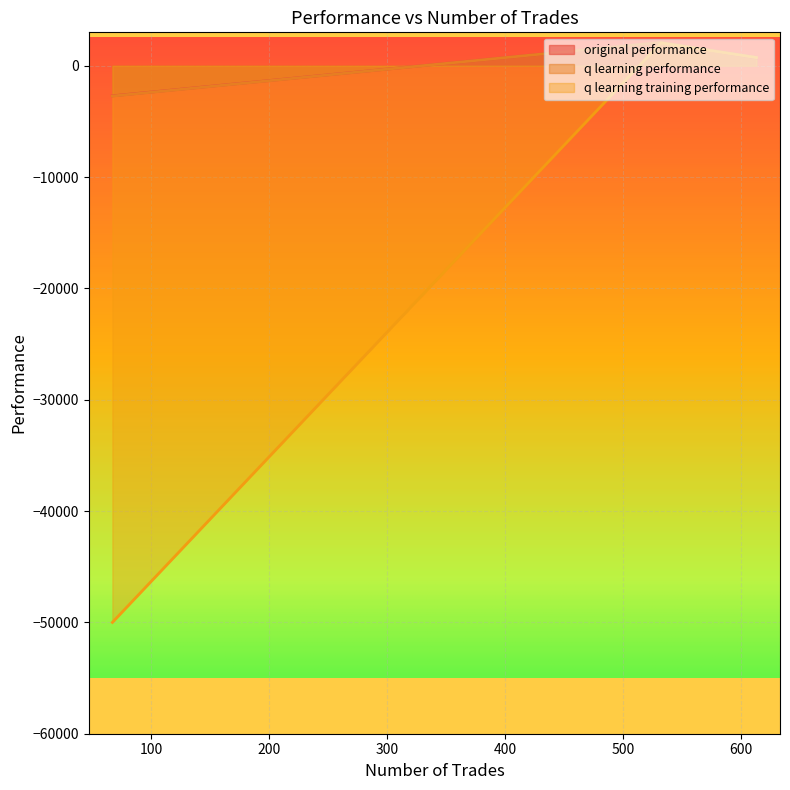

Between 613 and 67, which is larger?

613